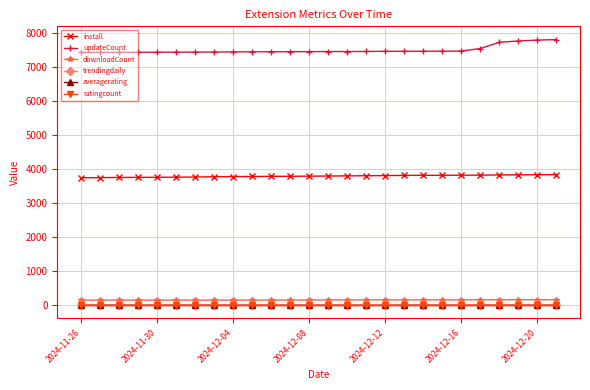

What is the lowest value of the install series?

3733.0